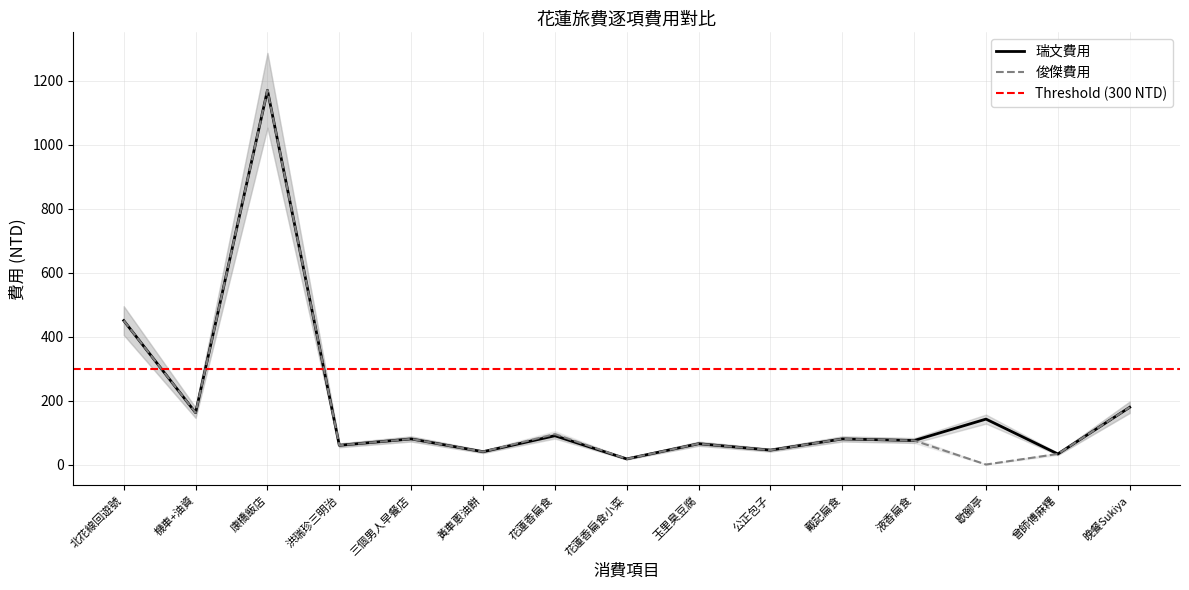

At which label is 瑞文費用 closest to 593?

北花線回遊號